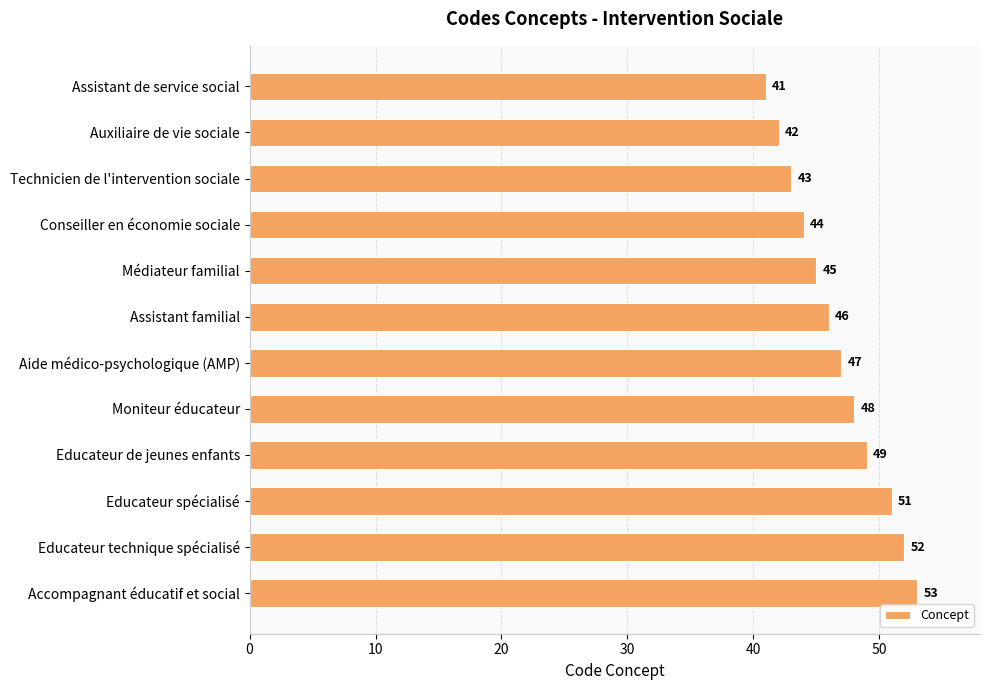

Reading top to bottom, what are all the values shown in this chart?

Assistant de service social=41	Auxiliaire de vie sociale=42	Technicien de l'intervention sociale=43	Conseiller en économie sociale=44	Médiateur familial=45	Assistant familial=46	Aide médico-psychologique (AMP)=47	Moniteur éducateur=48	Educateur de jeunes enfants=49	Educateur spécialisé=51	Educateur technique spécialisé=52	Accompagnant éducatif et social=53